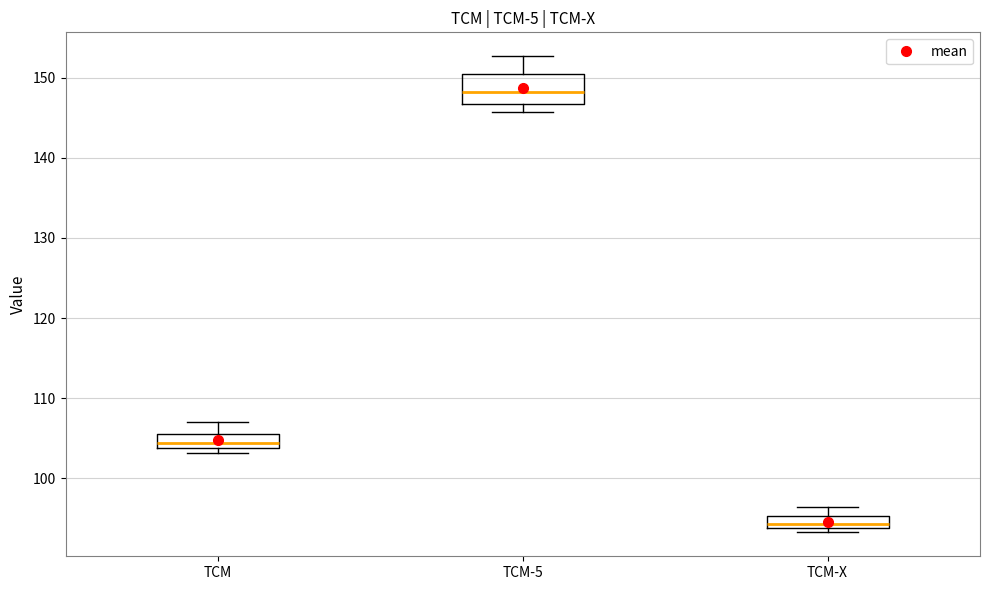

Comparing the boxes themselves (not the whiskers), which one is the tallest?

TCM-5